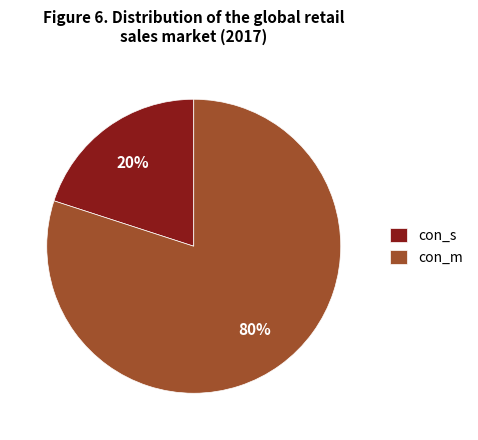

To the nearest percent, what is the difference between the con_m and con_s slice percentages?

60%